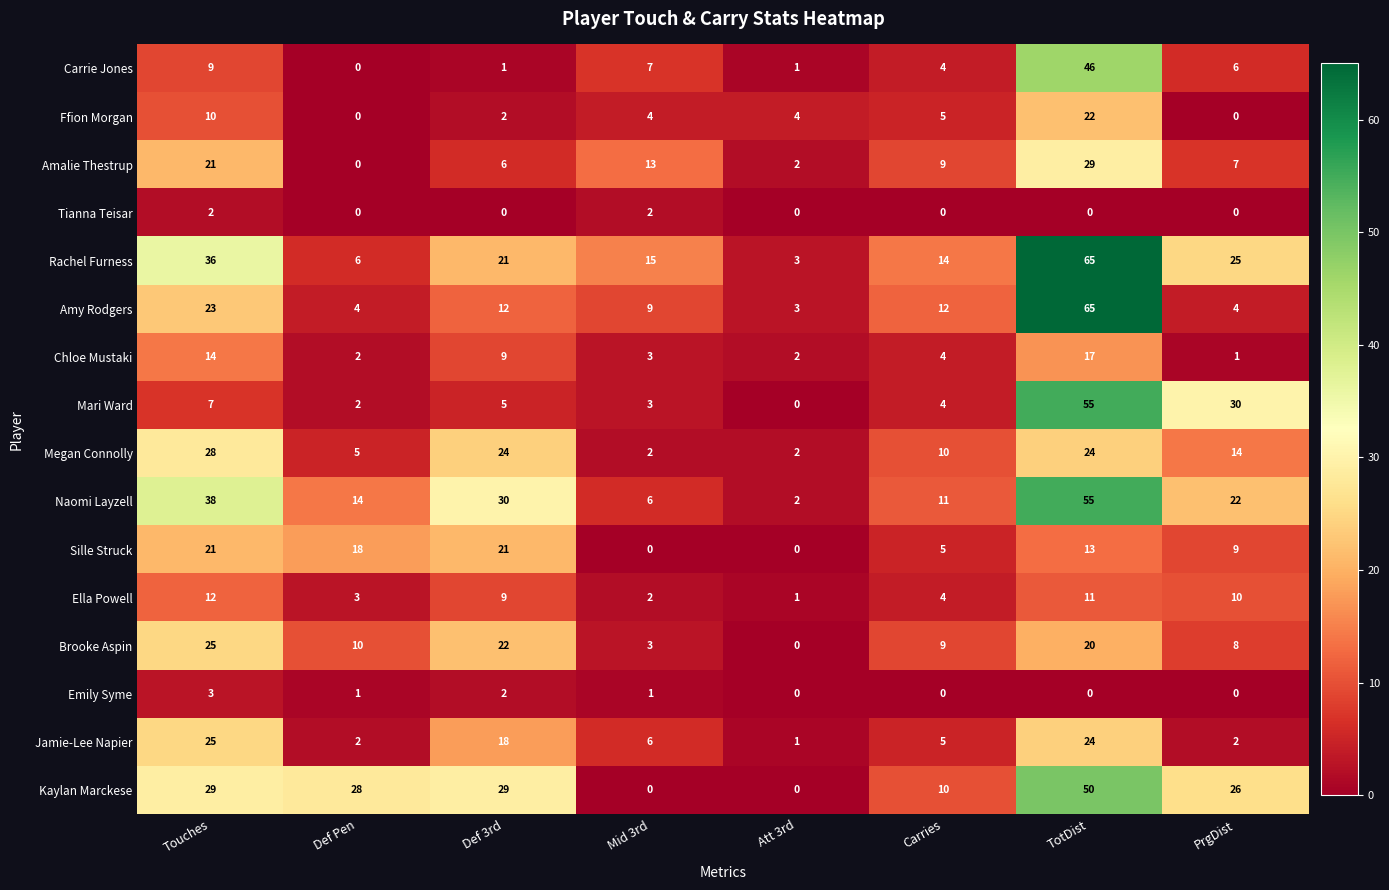

What is the sum of the Ffion Morgan values at Touches and Mid 3rd?

14